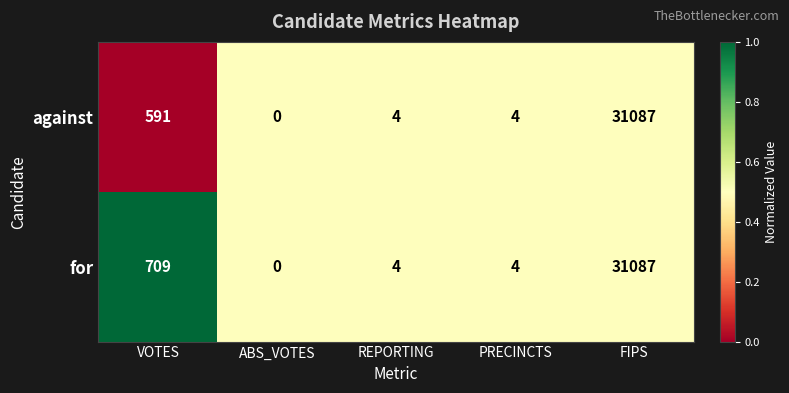

Is it true that against equals 31087 at FIPS?

True